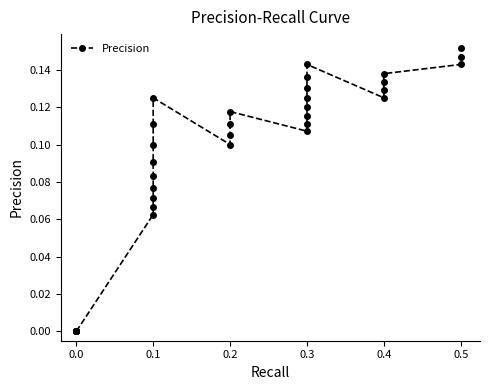

What is the value of the 21st point from the left?

0.1